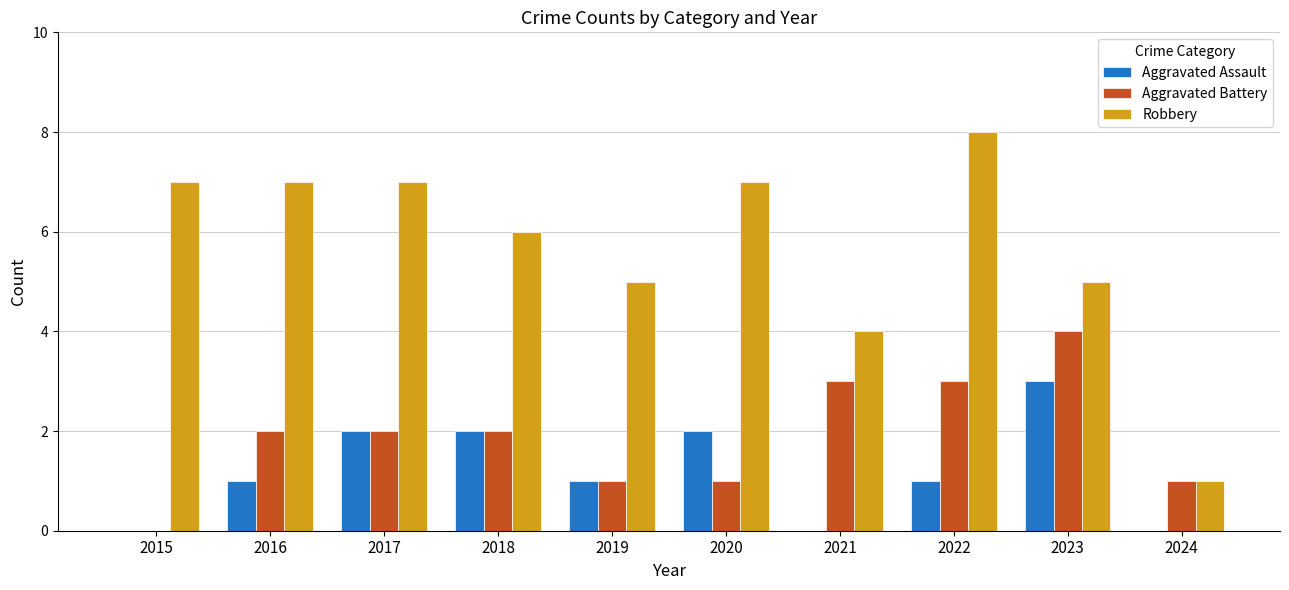

Count the number of categories in the chart.

10